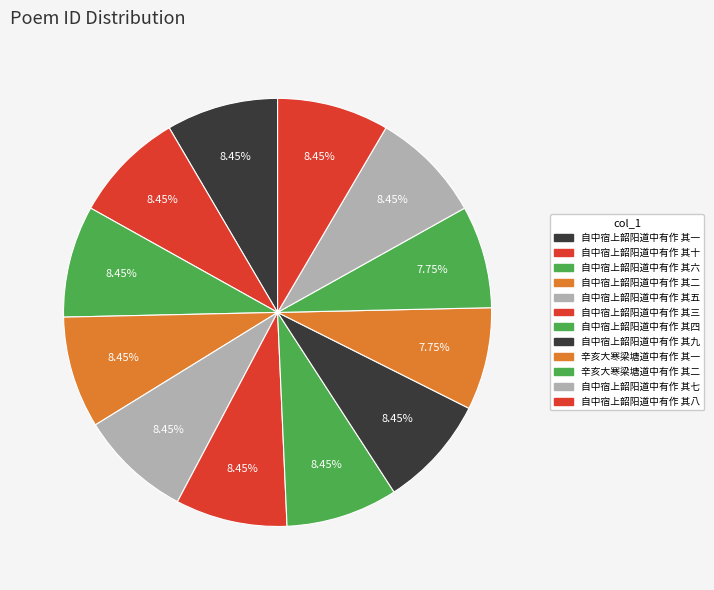

Count the number of slices in the pie.

12